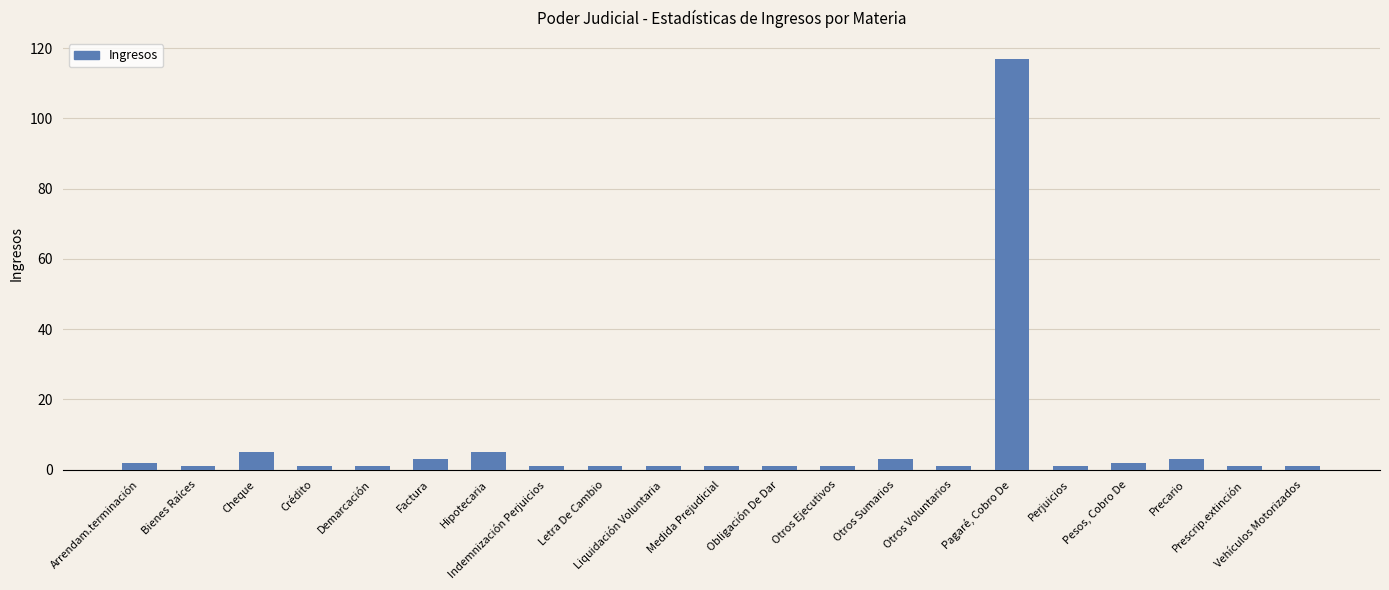

What is the minimum value shown in the chart?

1